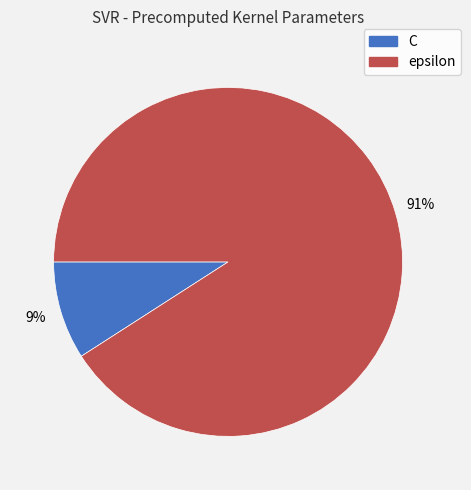

What is the majority slice?

epsilon